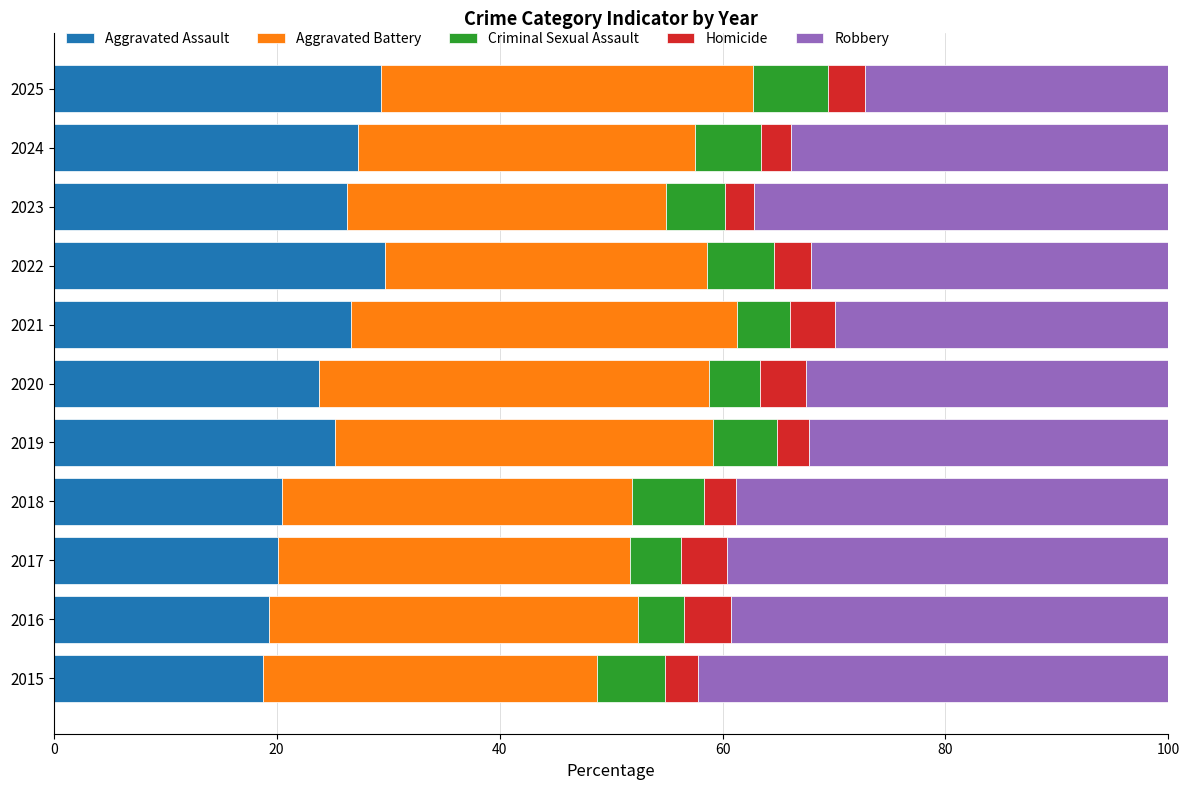

The Aggravated Assault series shows 10.2 at 2016. True or false?

False